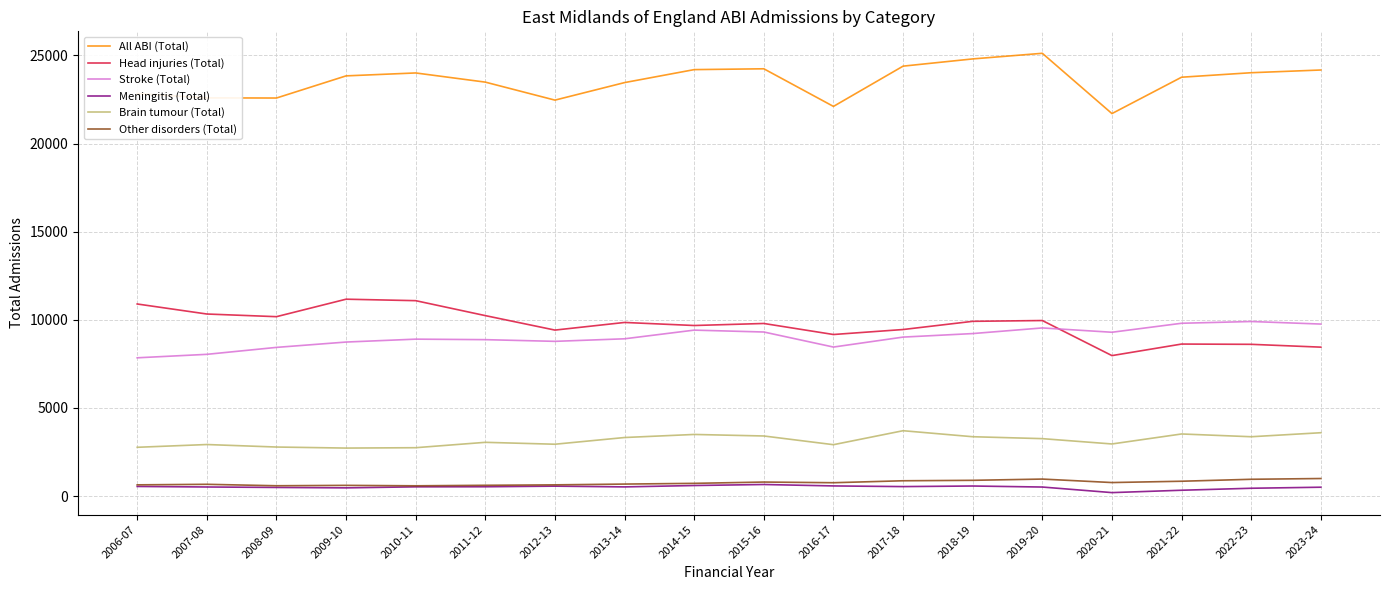

The value of Head injuries (Total) at 2007-08 is 4356. True or false?

False